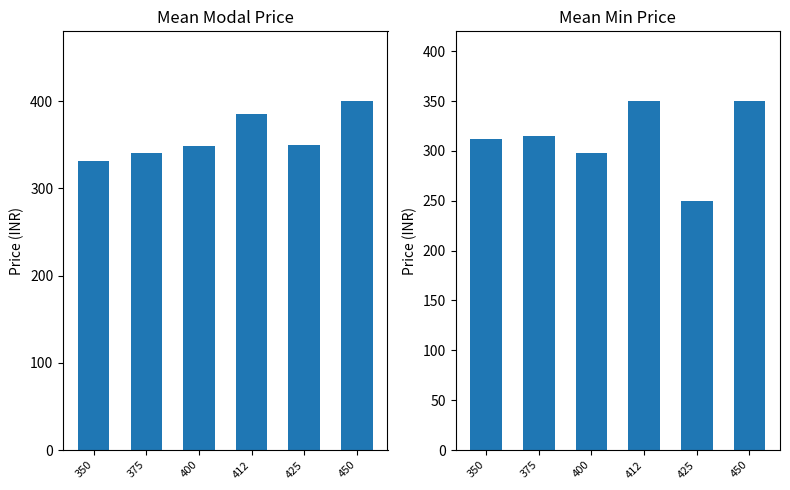

What is the difference between the second highest and second lowest values in the Modal Price potato series?

45.0